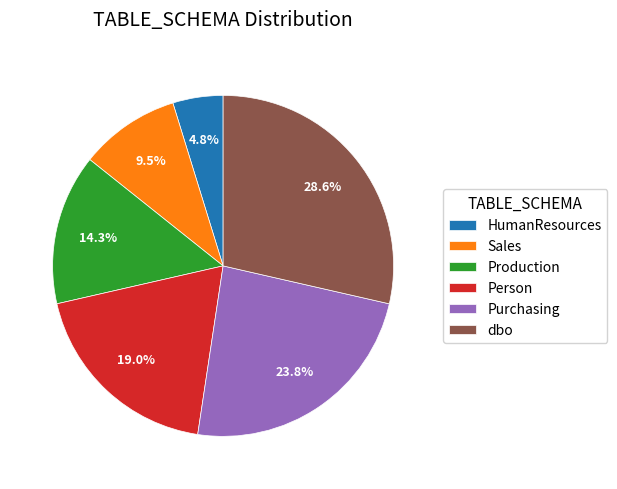

How many slices are in this pie chart?

6